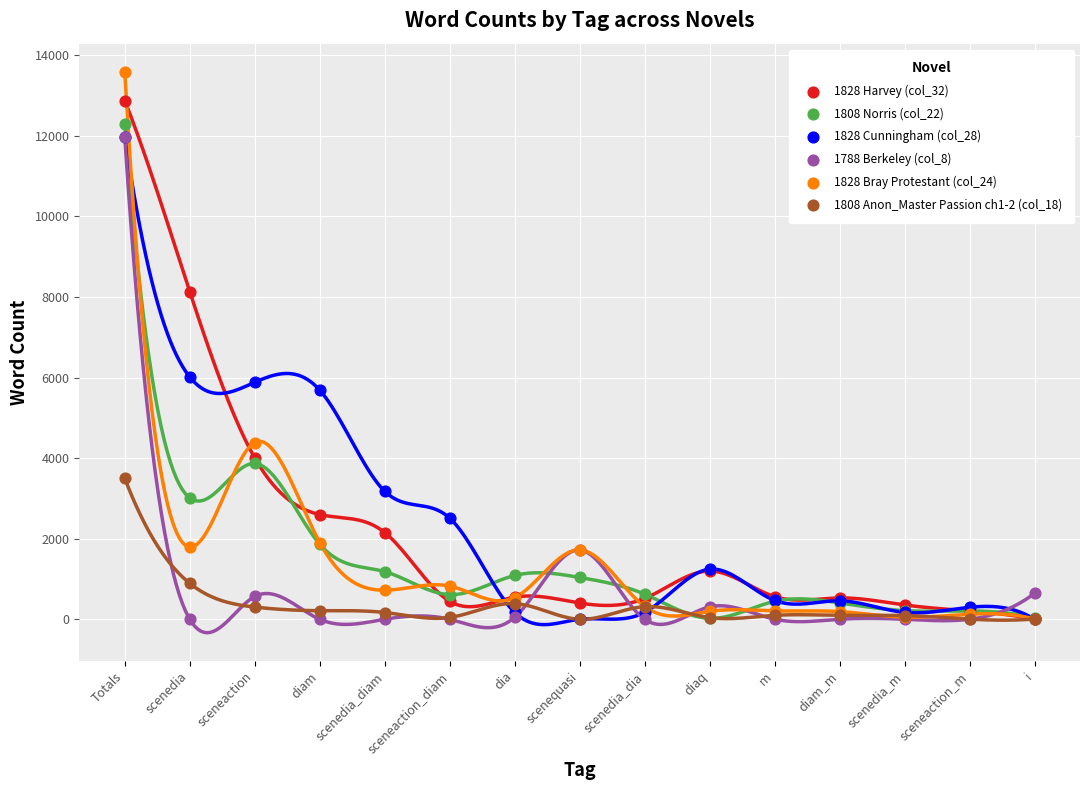

What are all the series names shown in the legend?

1828 Harvey (col_32), 1808 Norris (col_22), 1828 Cunningham (col_28), 1788 Berkeley (col_8), 1828 Bray Protestant (col_24), 1808 Anon_Master Passion ch1-2 (col_18)